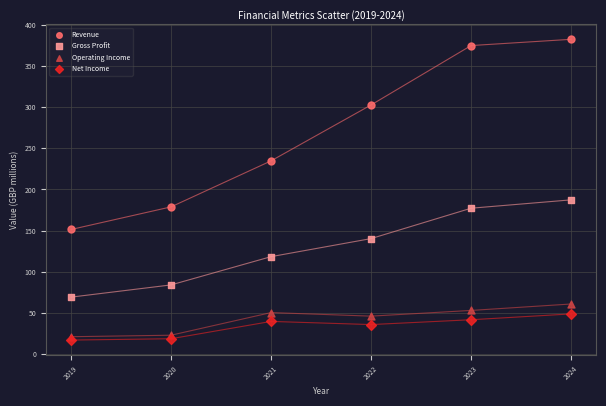

Which series has the widest spread of Y values?

Revenue